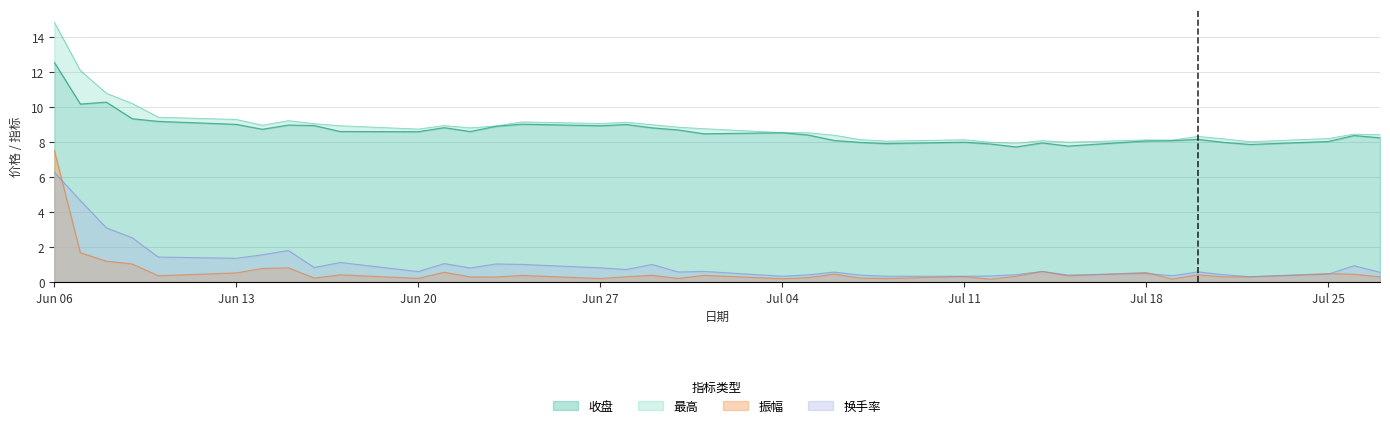

Where is 换手率 nearest to the value 3?

2022-06-08